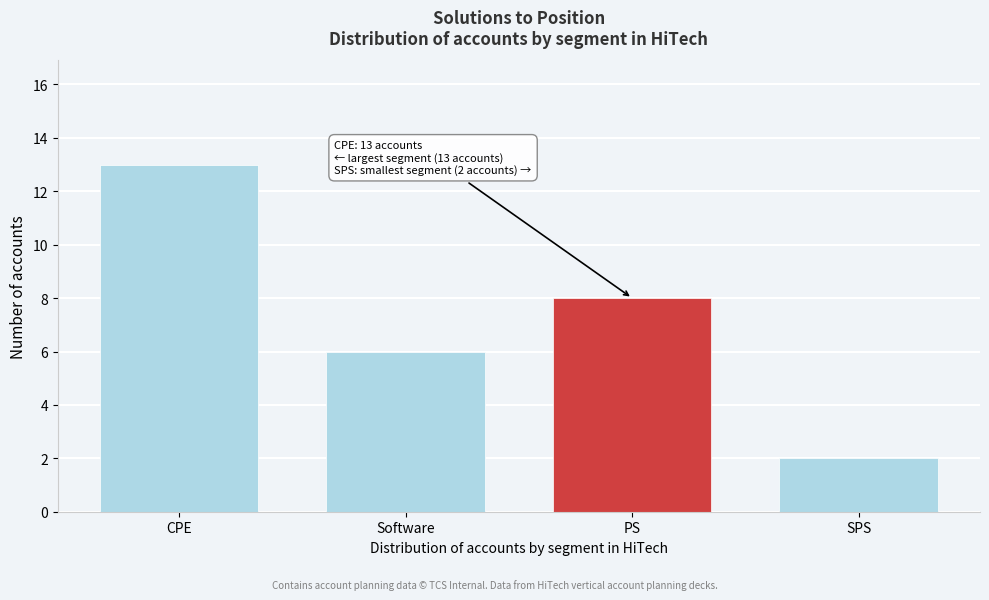

Reading left to right, list all the values displayed in this chart.

CPE=13	Software=6	PS=8	SPS=2